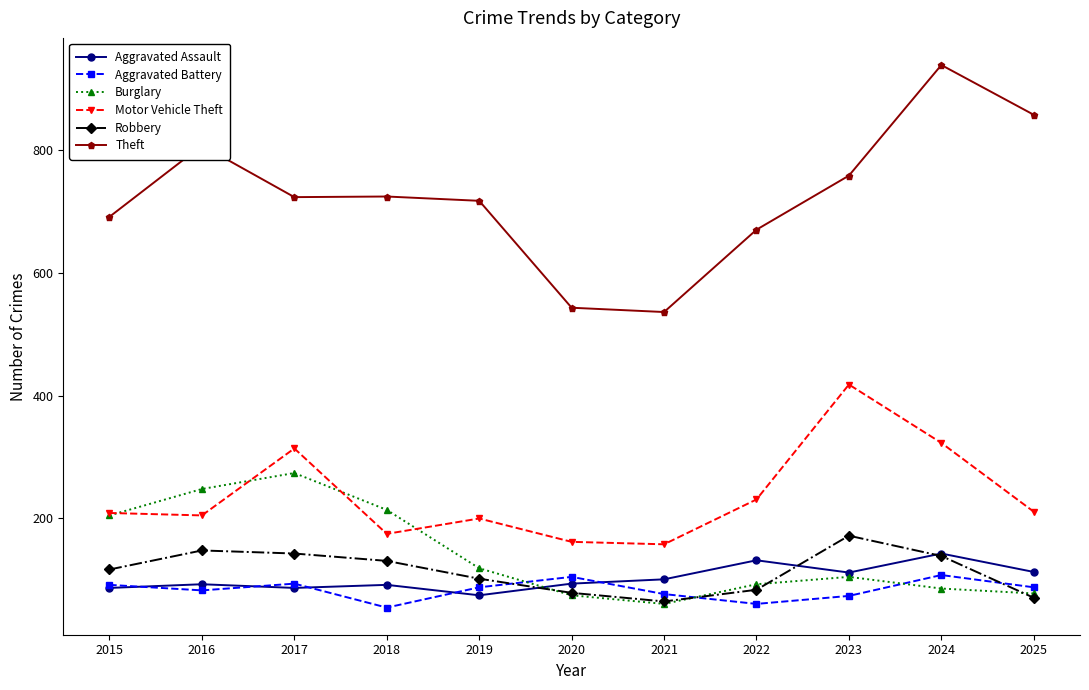

True or false: Motor Vehicle Theft has more than 2 interior local peaks.

True